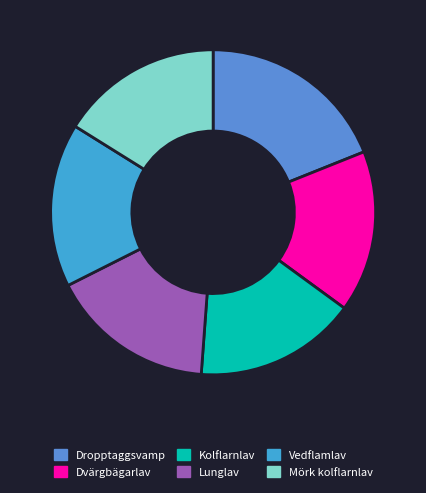

Which category has the smallest portion of the pie?

Dvärgbägarlav